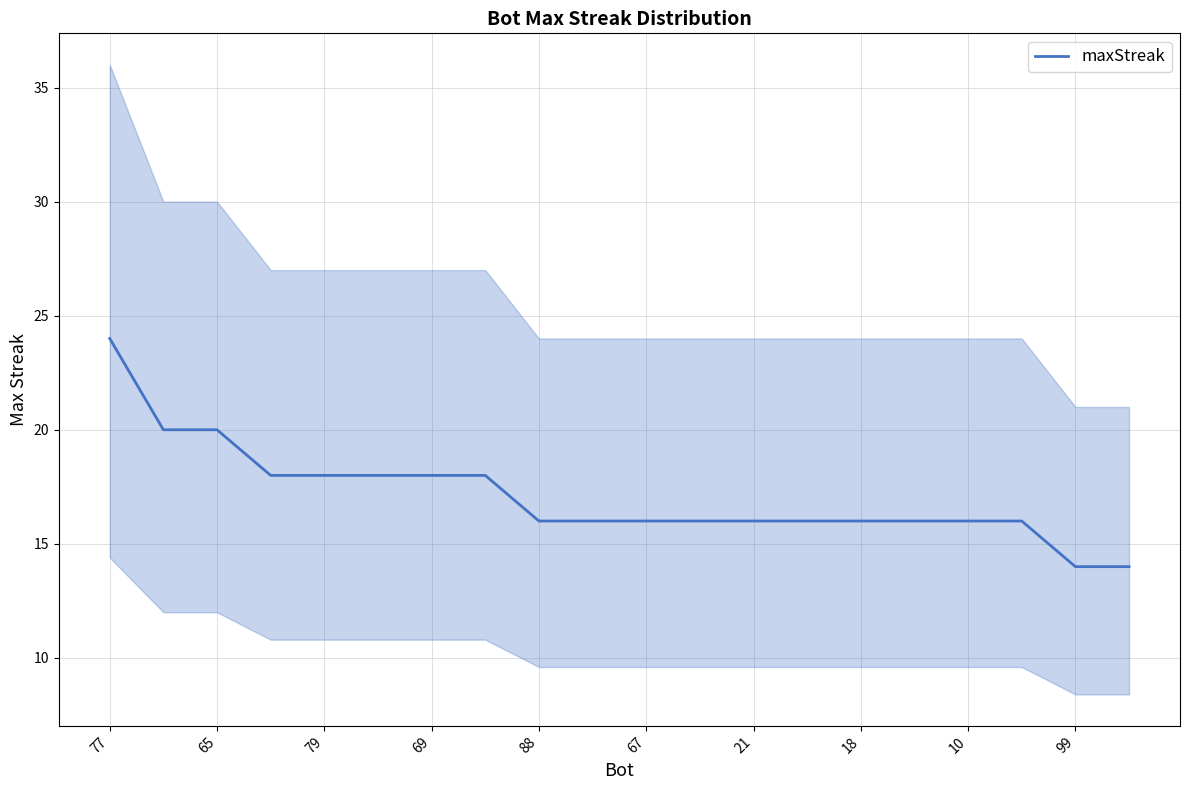

True or false: maxStreak has a value of 12 at 65.

False